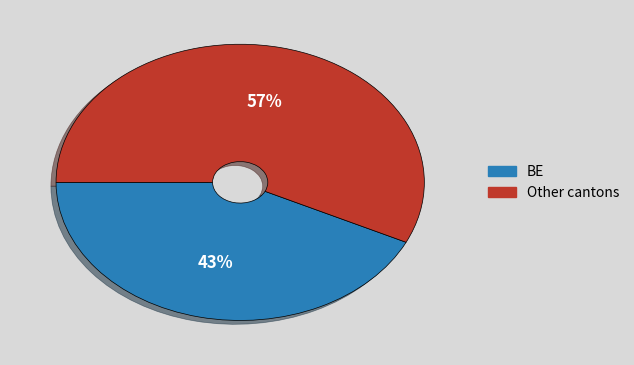

Is there a majority slice in this chart?

Yes